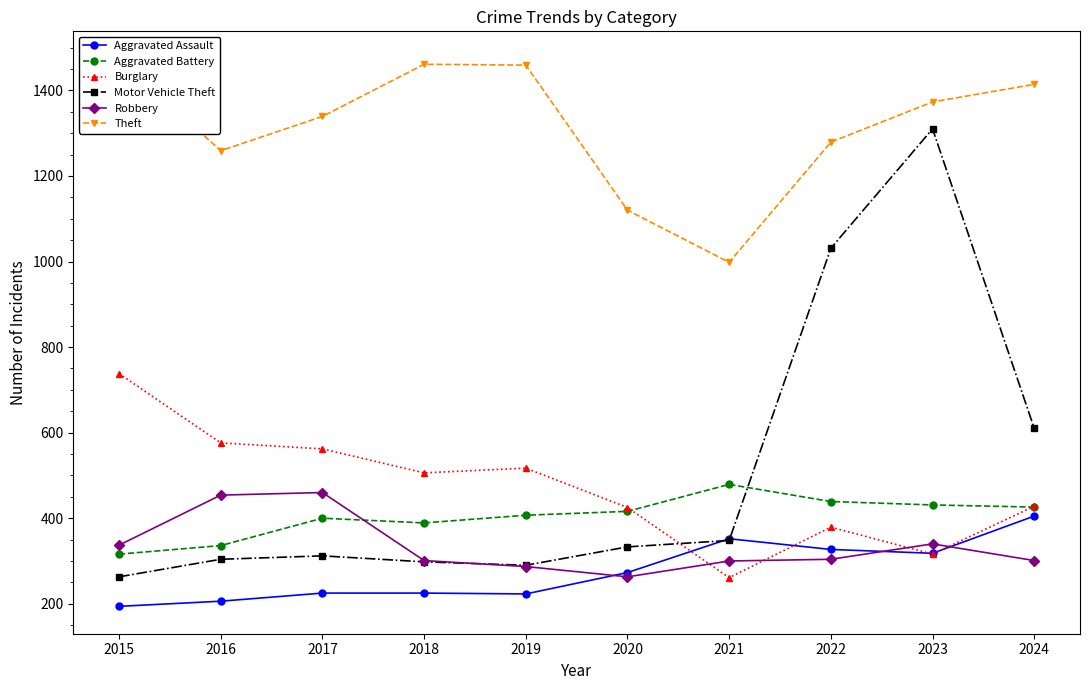

Which has a higher value, 2016 or 2023?

2023